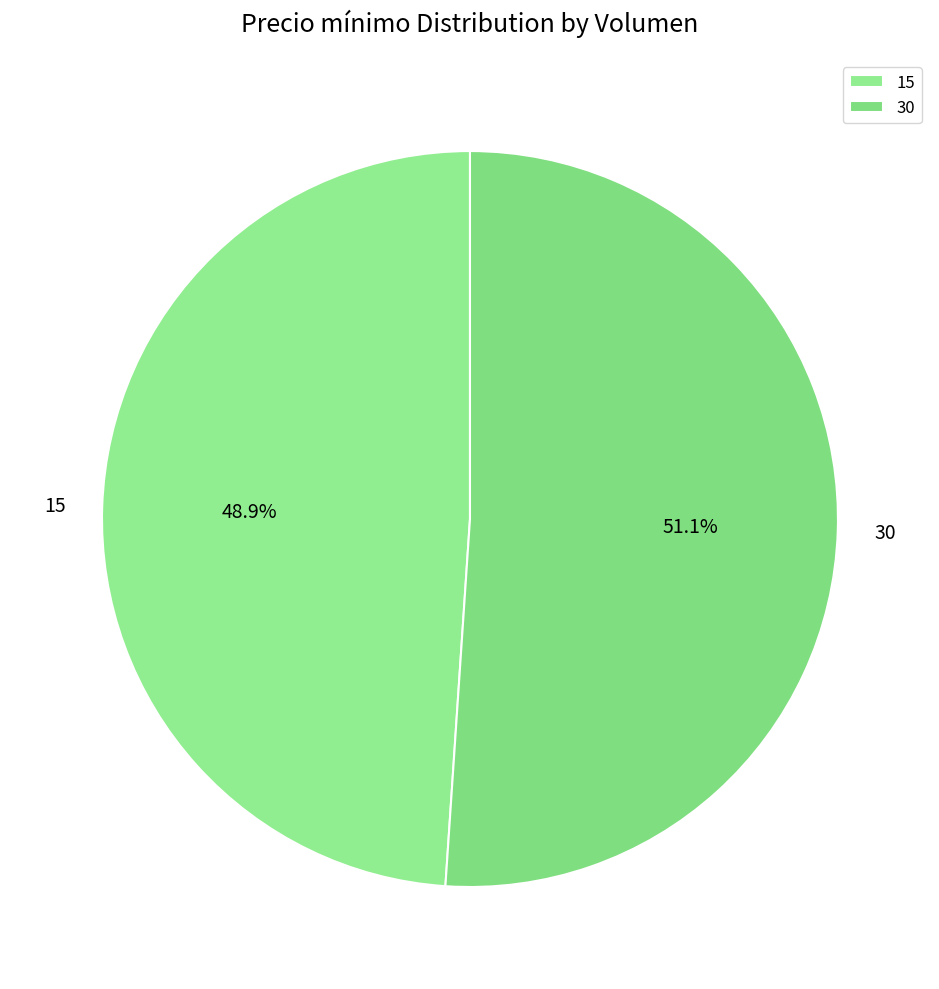

To the nearest percent, what is the difference between the 30 and 15 slice percentages?

2%